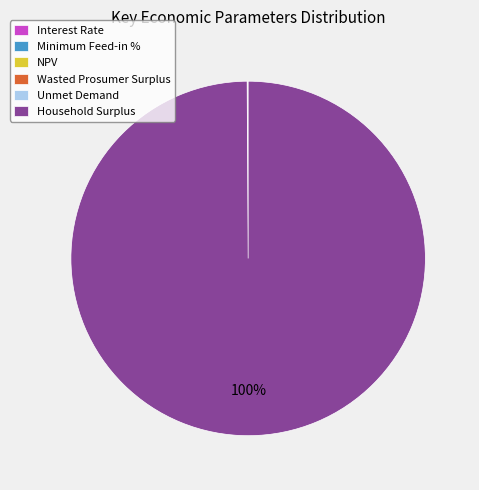

What percentage is the Household Surplus slice, to the nearest percent?

100%